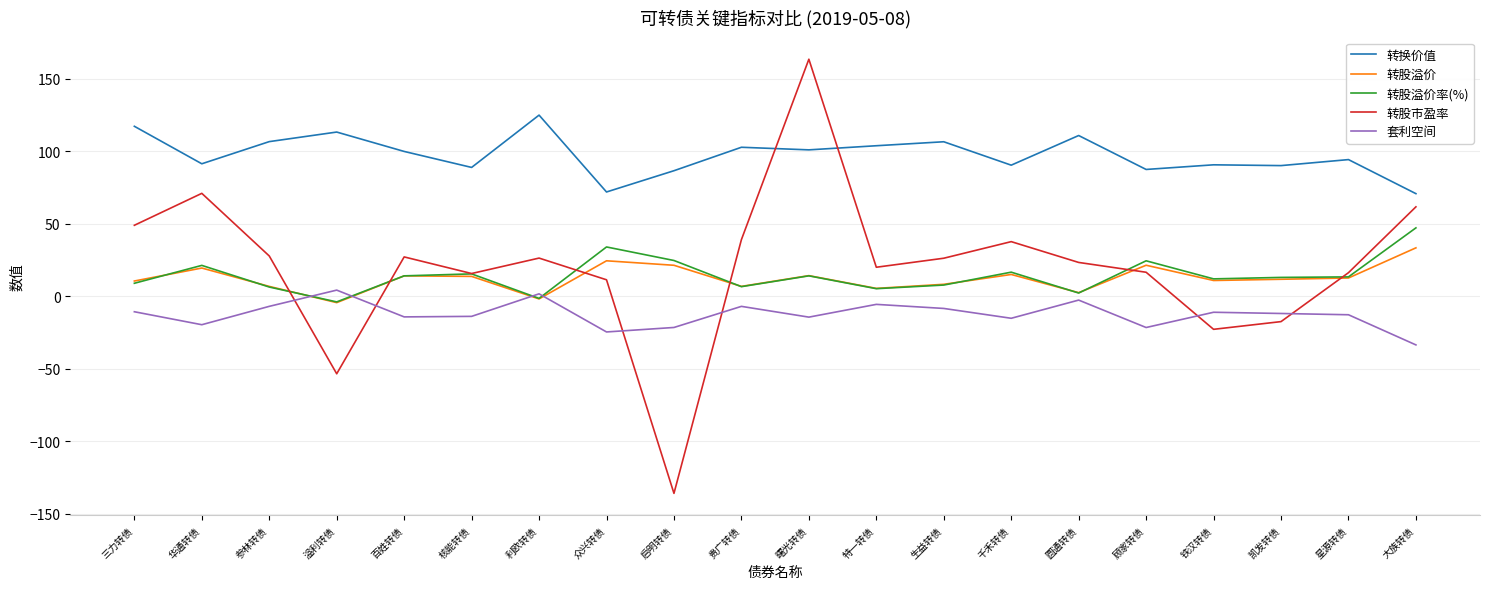

Where do 转股市盈率 and 转换价值 first cross each other?

贵广转债 and 曙光转债